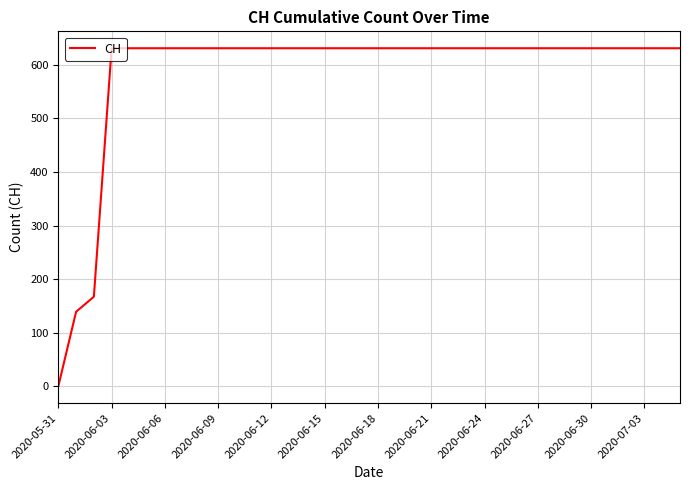

What is the difference between the maximum and minimum values?

631